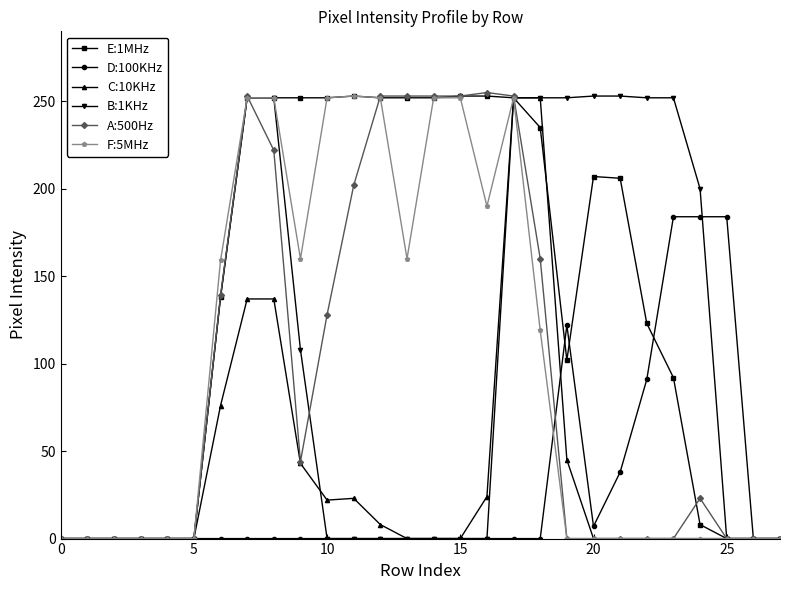

Does the chart display data point markers on the line(s)?

Yes